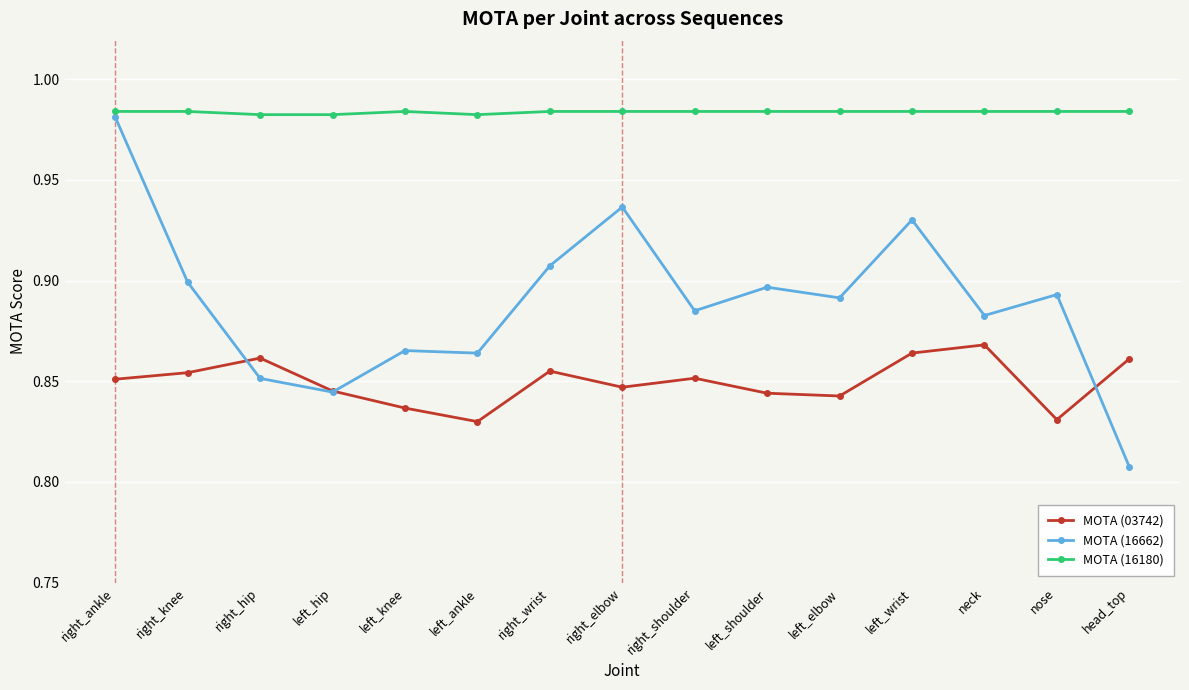

True or false: MOTA (03742) and MOTA (16180) cross at least once.

False